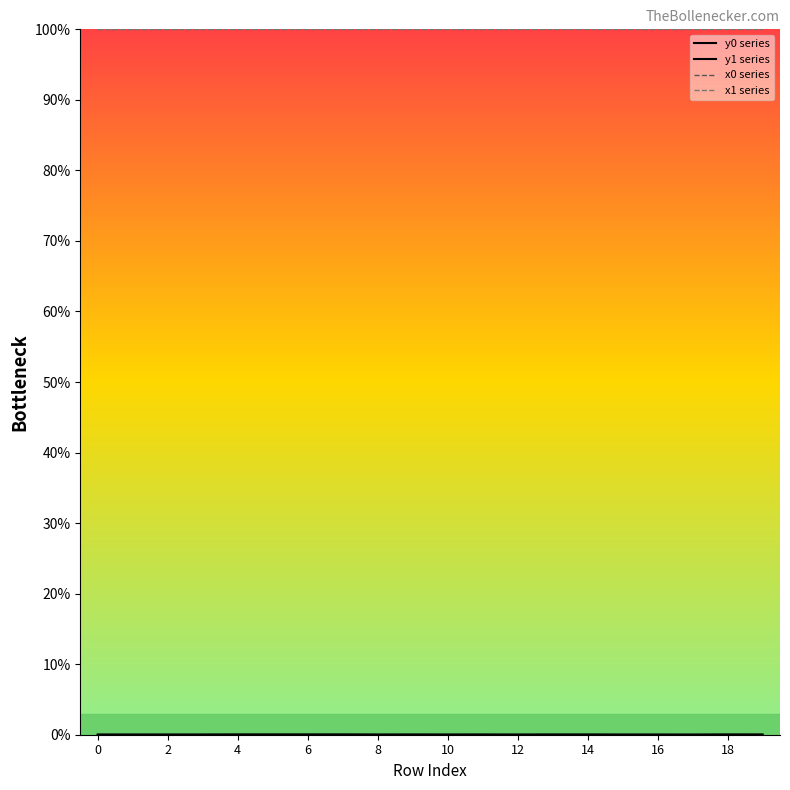

Count the number of categories in the chart.

20